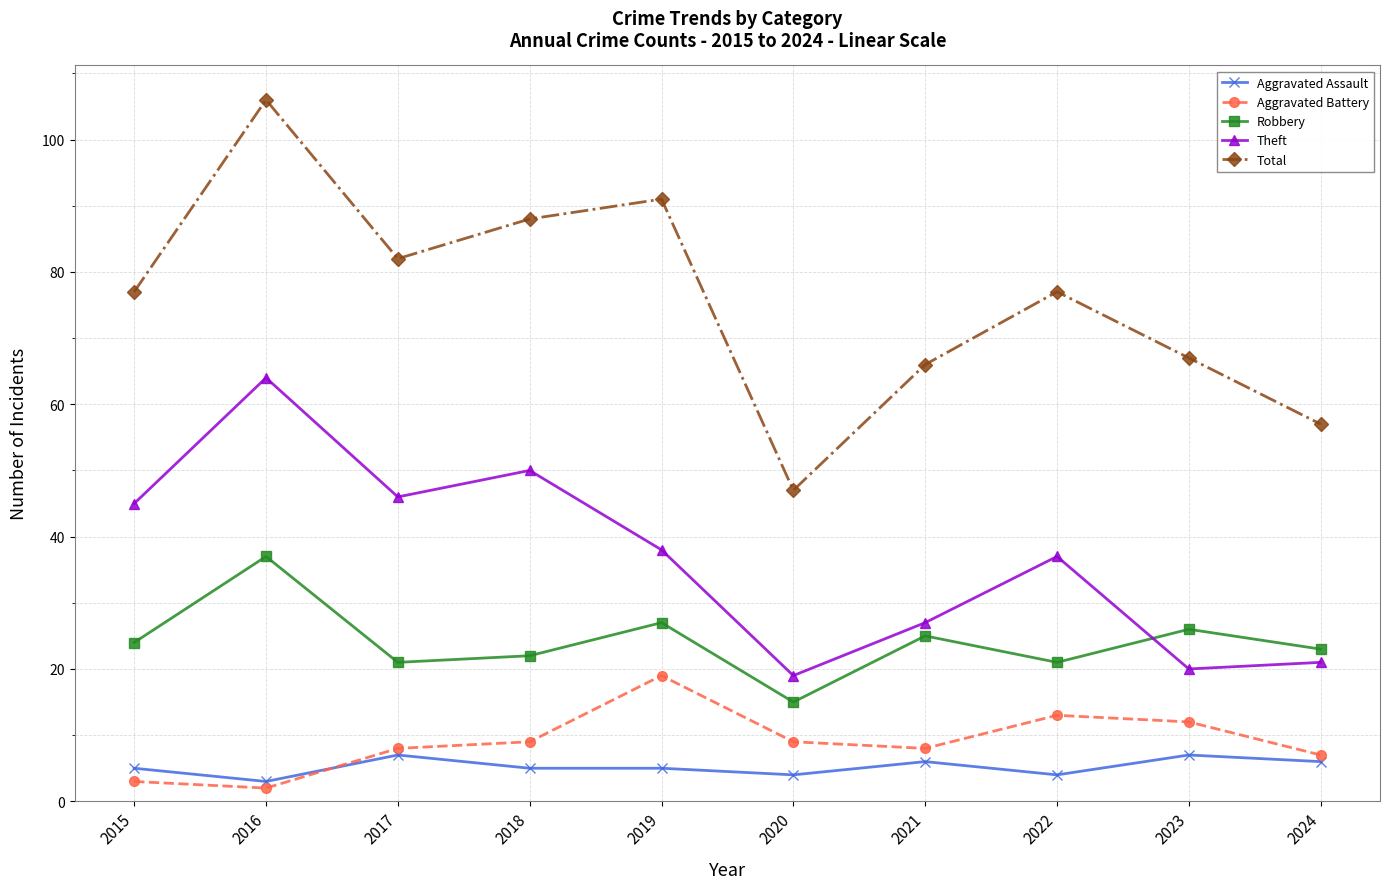

Which category has the lowest value in the Theft series?

2020